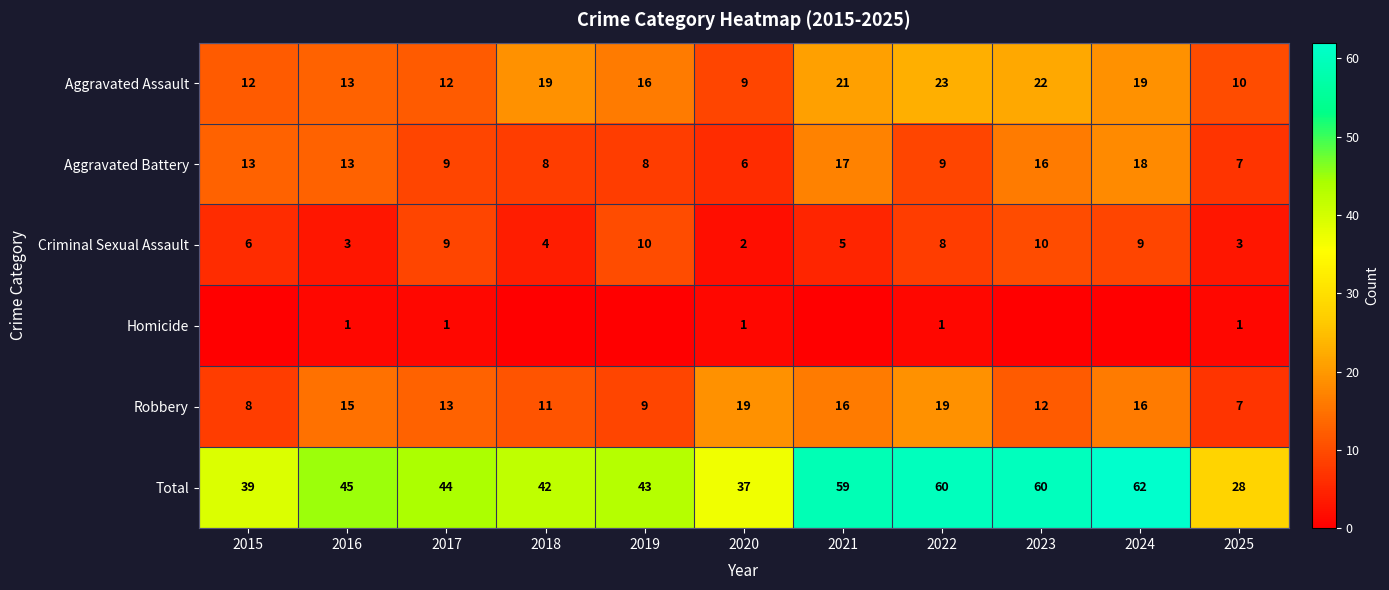

At which label does Aggravated Assault reach its peak?

2022